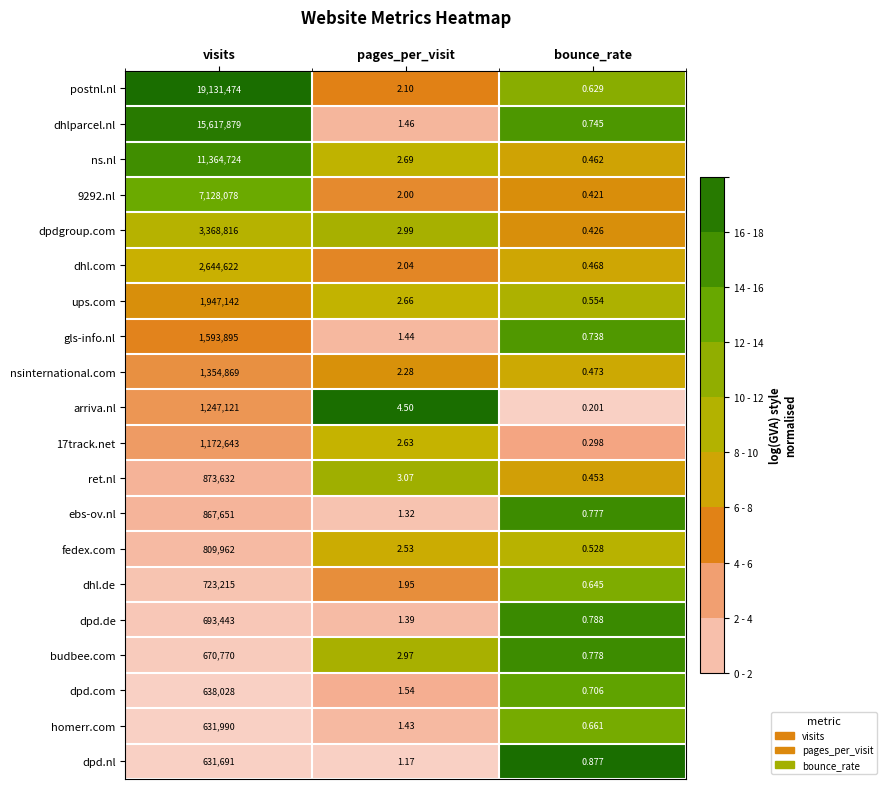

At which label does dpd.com first exceed 1?

visits